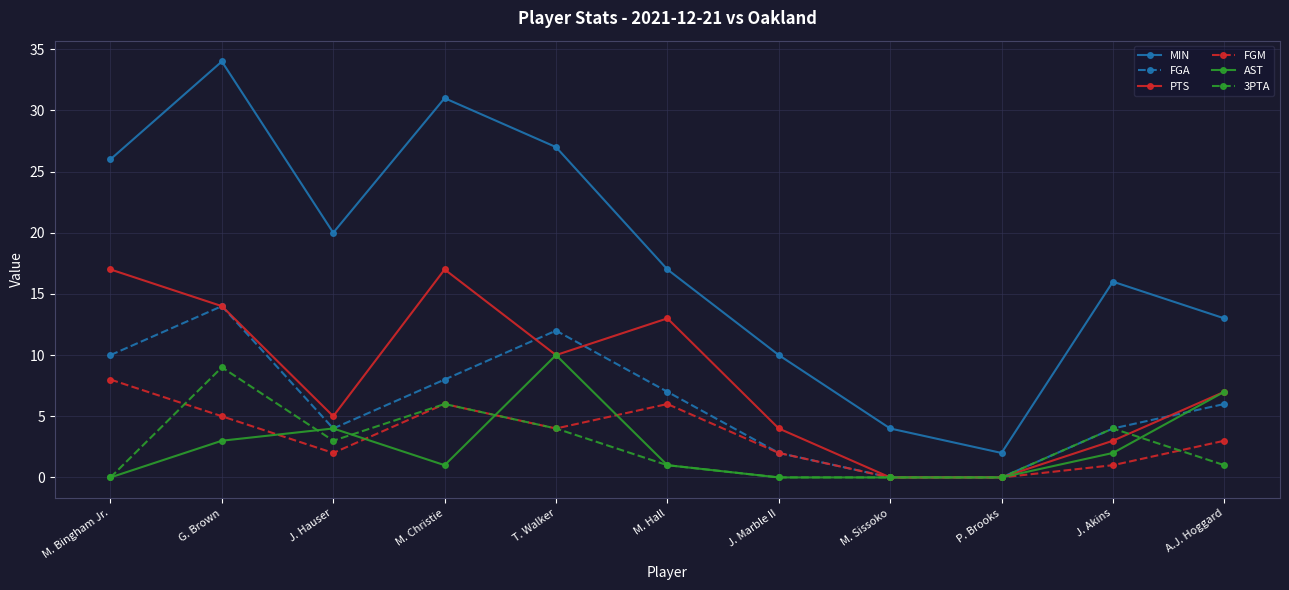

Which series has the largest total across all categories?

MIN